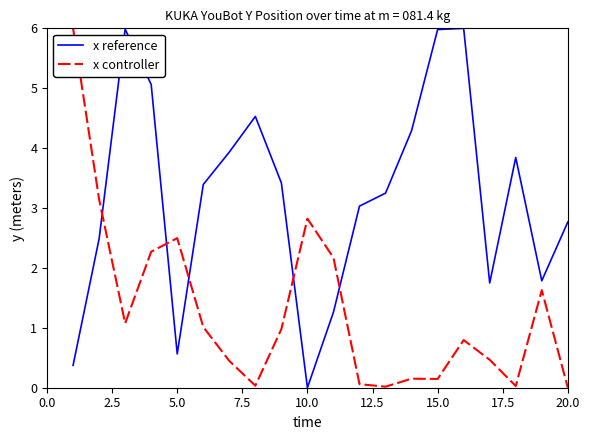

What is the maximum value shown in the chart?

6.0